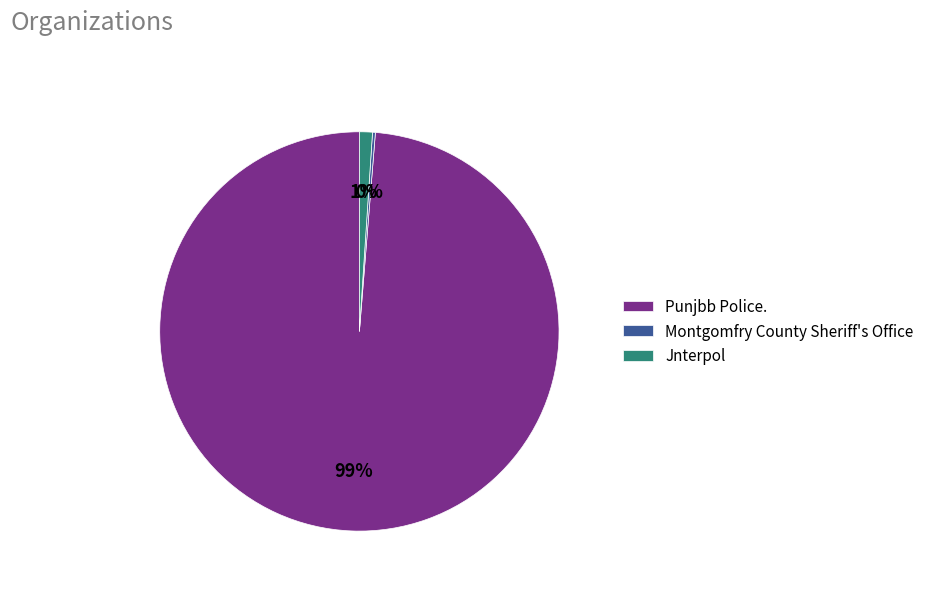

To the nearest percent, what is the combined percentage of Punjbb Police. and Jnterpol?

100%